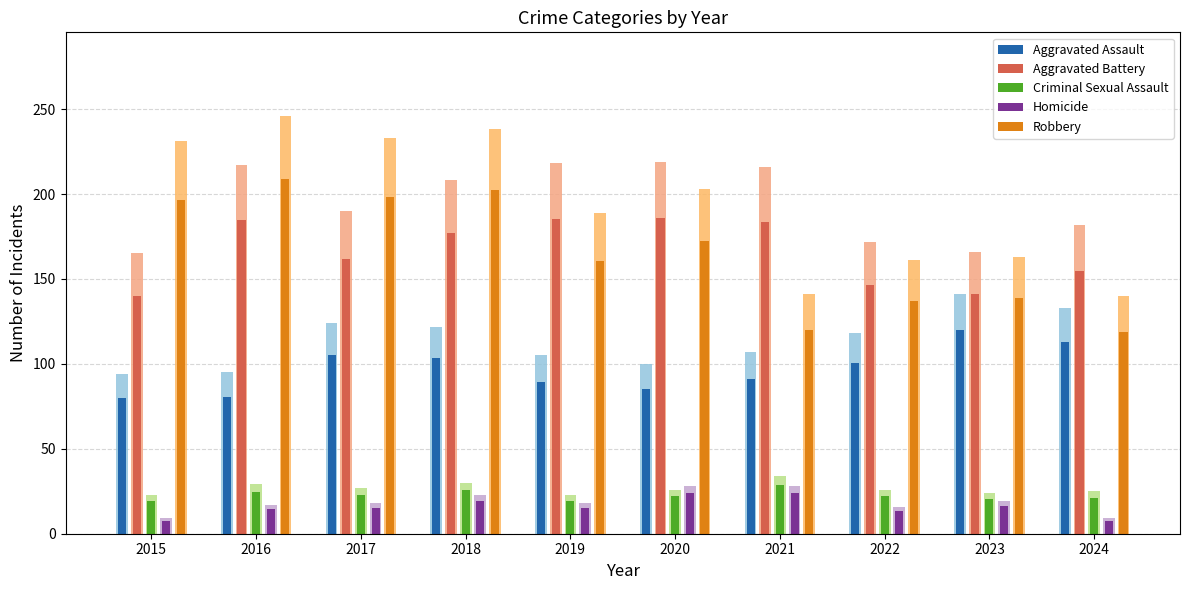

Read the Aggravated Assault value at 2017.

105.4